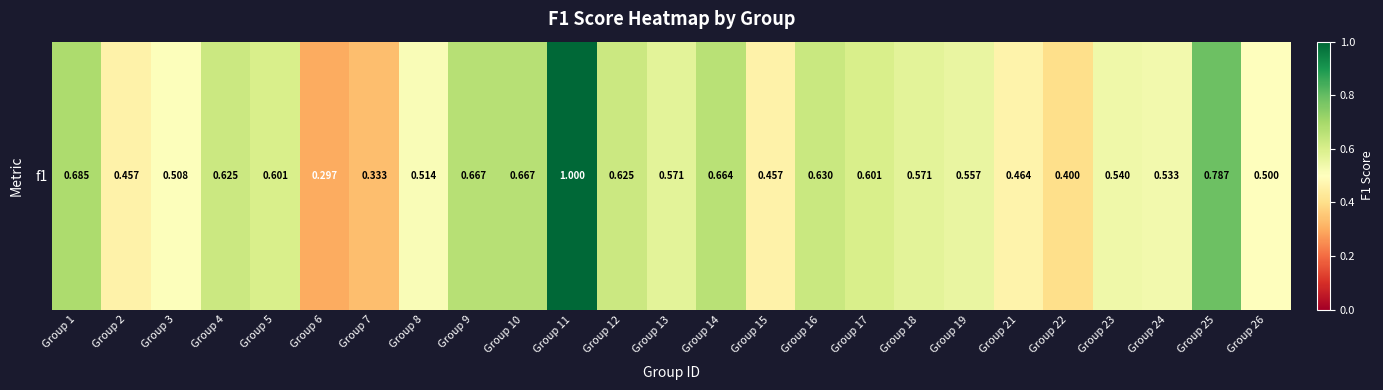

Reading right to left, extract all data points from this chart.

Group 26=0.5	Group 25=0.8	Group 24=0.5	Group 23=0.5	Group 22=0.4	Group 21=0.5	Group 19=0.6	Group 18=0.6	Group 17=0.6	Group 16=0.6	Group 15=0.5	Group 14=0.7	Group 13=0.6	Group 12=0.6	Group 11=1.0	Group 10=0.7	Group 9=0.7	Group 8=0.5	Group 7=0.3	Group 6=0.3	Group 5=0.6	Group 4=0.6	Group 3=0.5	Group 2=0.5	Group 1=0.7